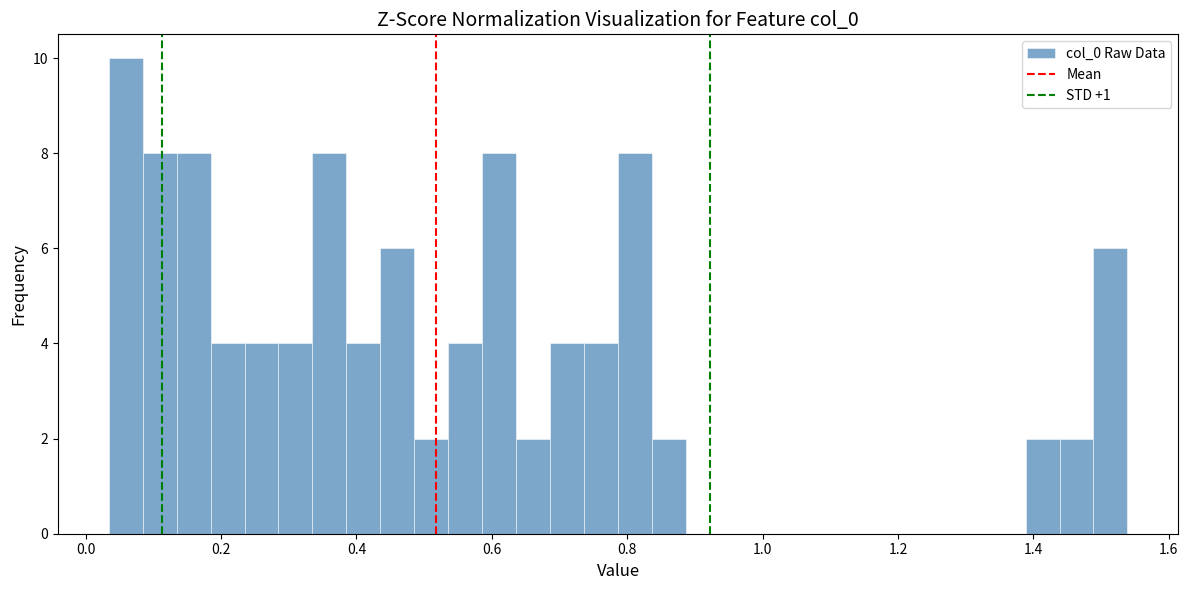

Around what value on the x-axis is the tallest bar? Give the approximate position of its centre, as read against the axis.

0.06